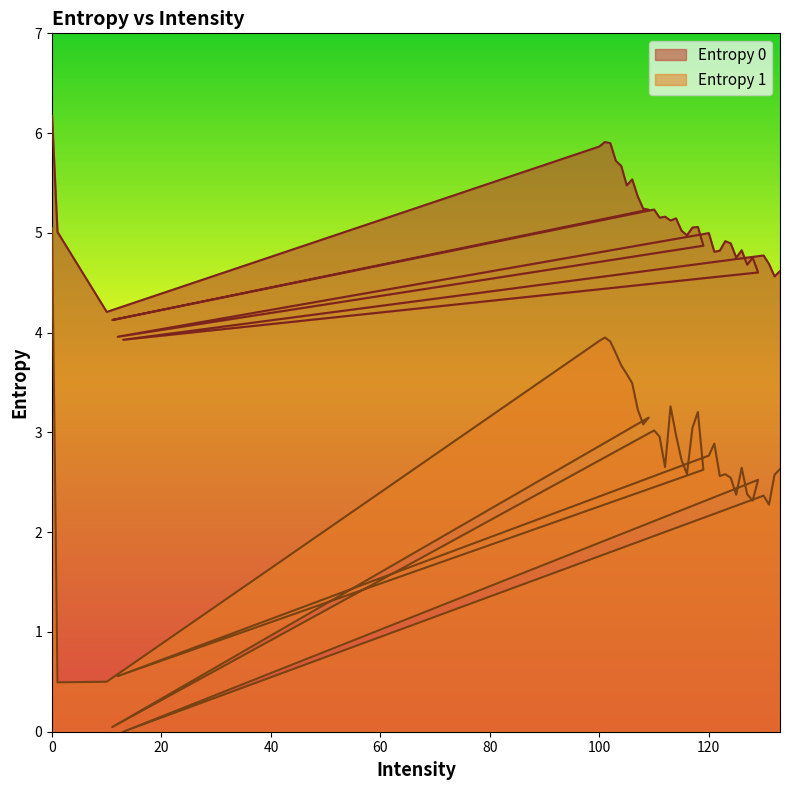

Does the chart display data point markers on the line(s)?

No